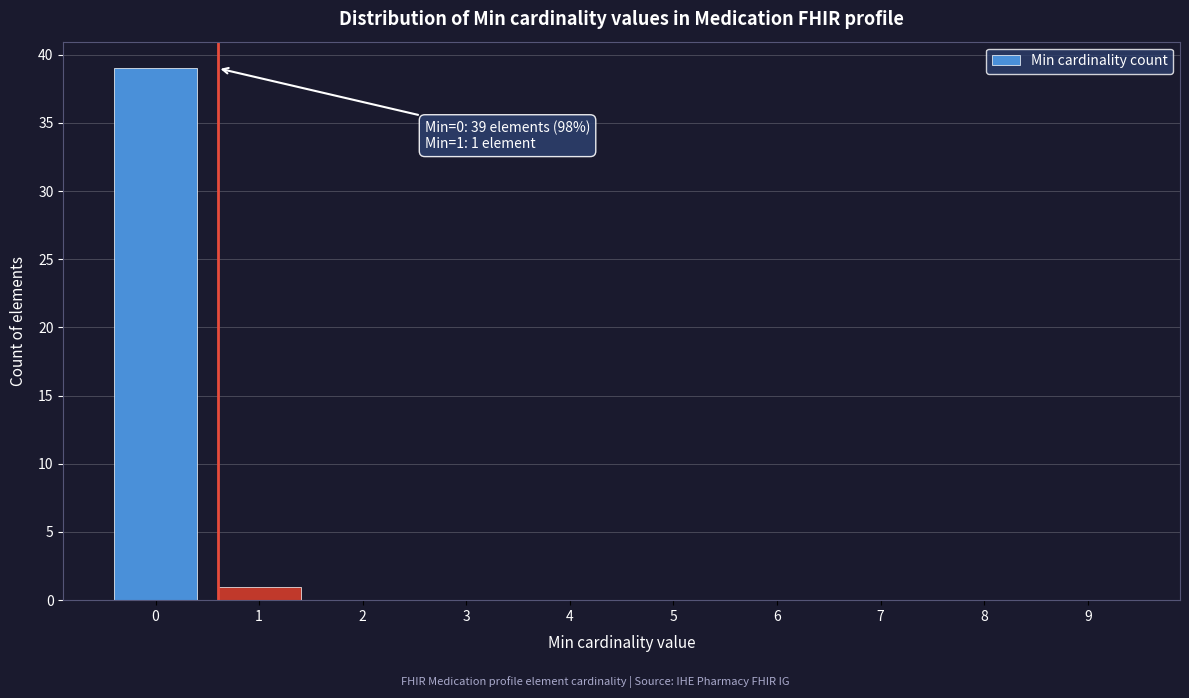

Reading left to right, extract all data points from this chart.

0=39	1=1	2=0	3=0	4=0	5=0	6=0	7=0	8=0	9=0